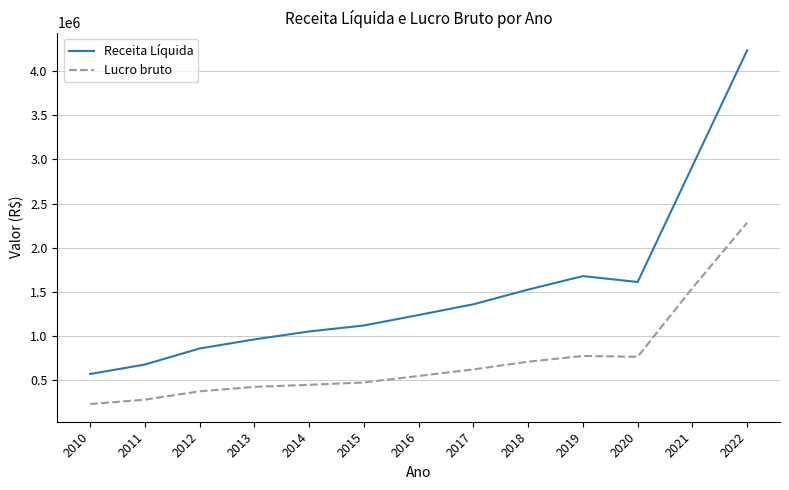

True or false: Lucro bruto and Receita Líquida cross at least once.

False